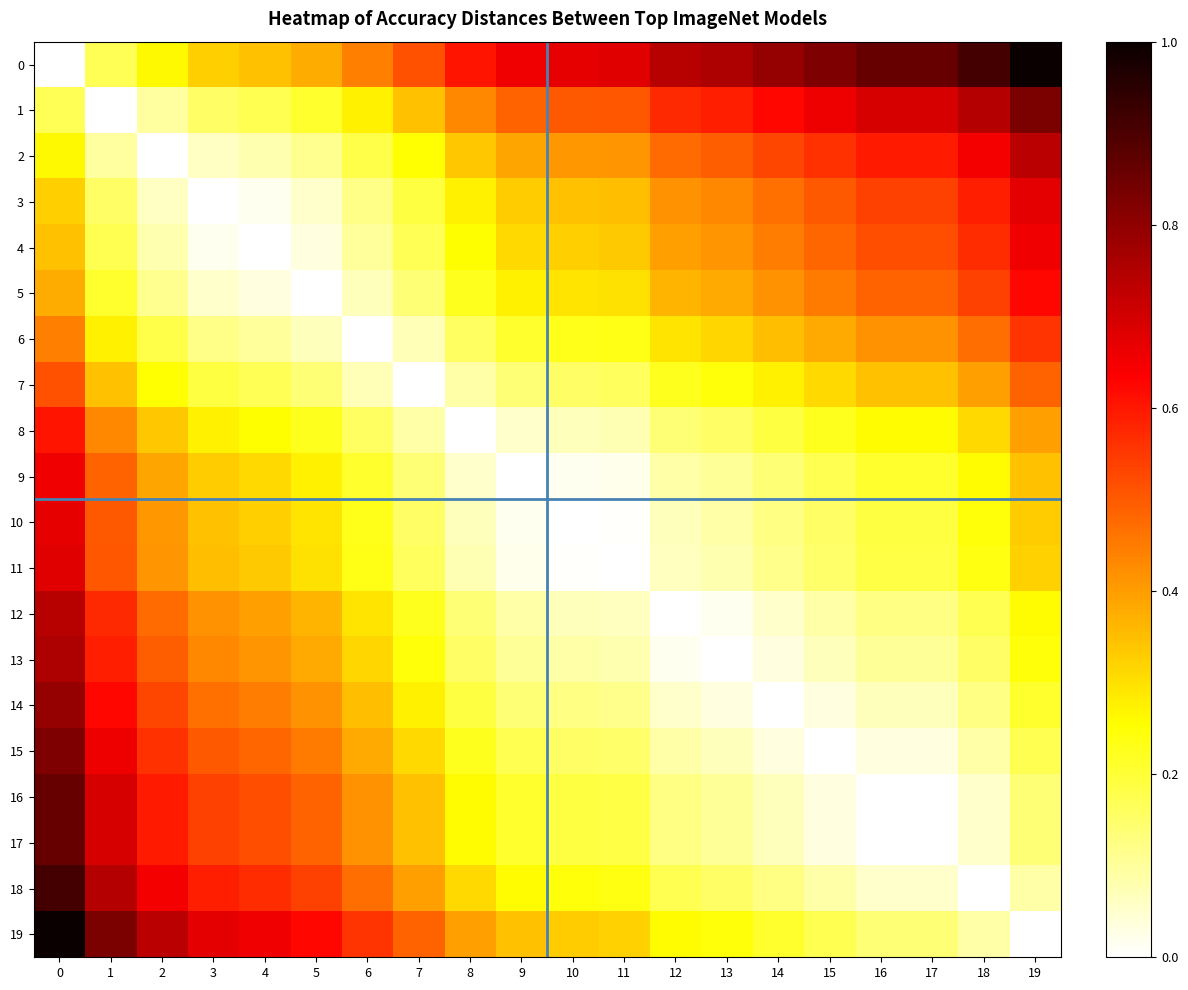

Rank the series by their maximum value, from lowest to highest.

7, 6, 8, 5, 9, 4, 10, 3, 11, 2, 12, 13, 14, 15, 1, 16, 17, 18, 0, 19